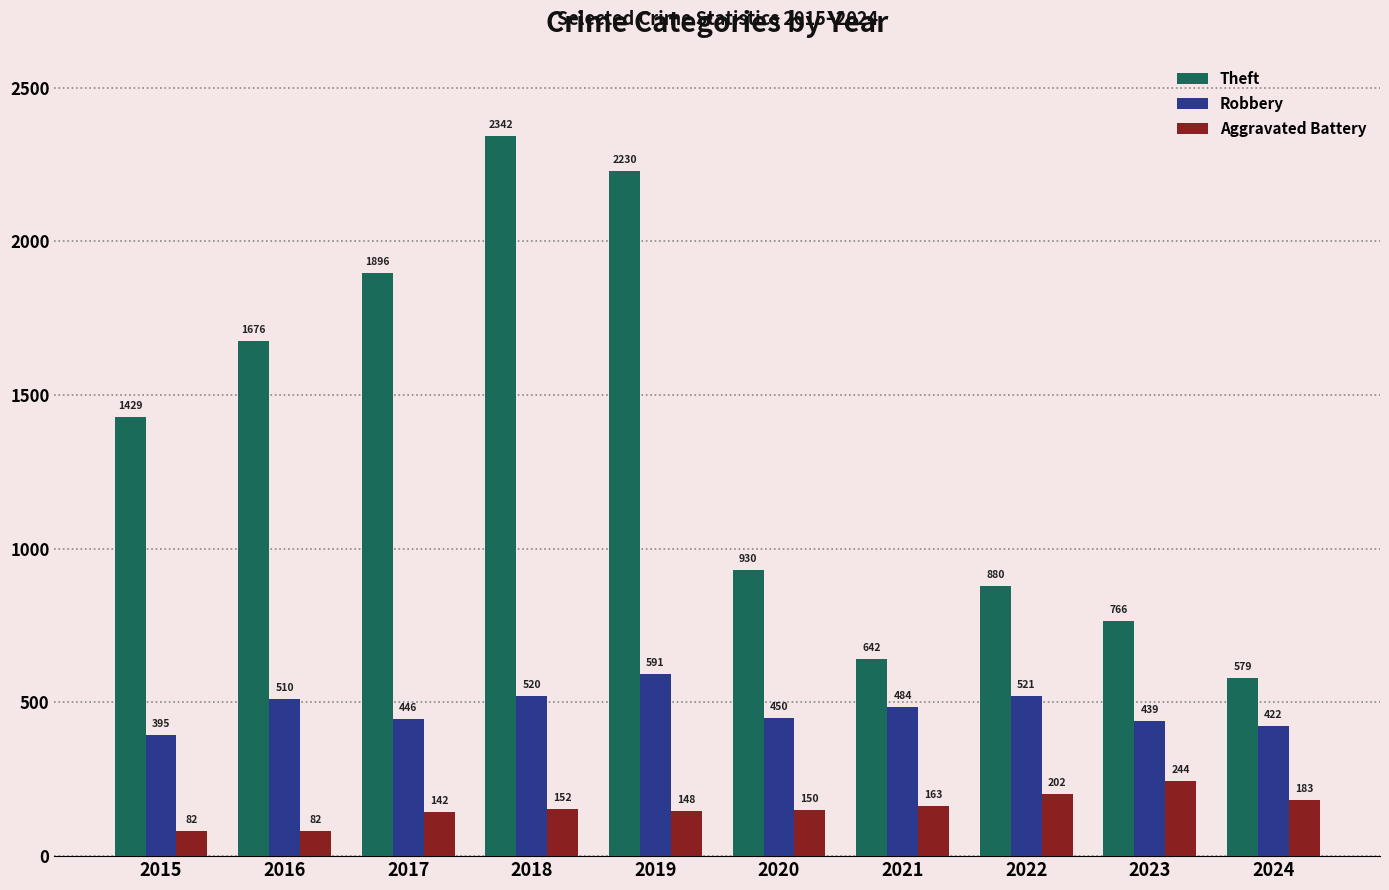

What is the sum of all Aggravated Battery values?

1548